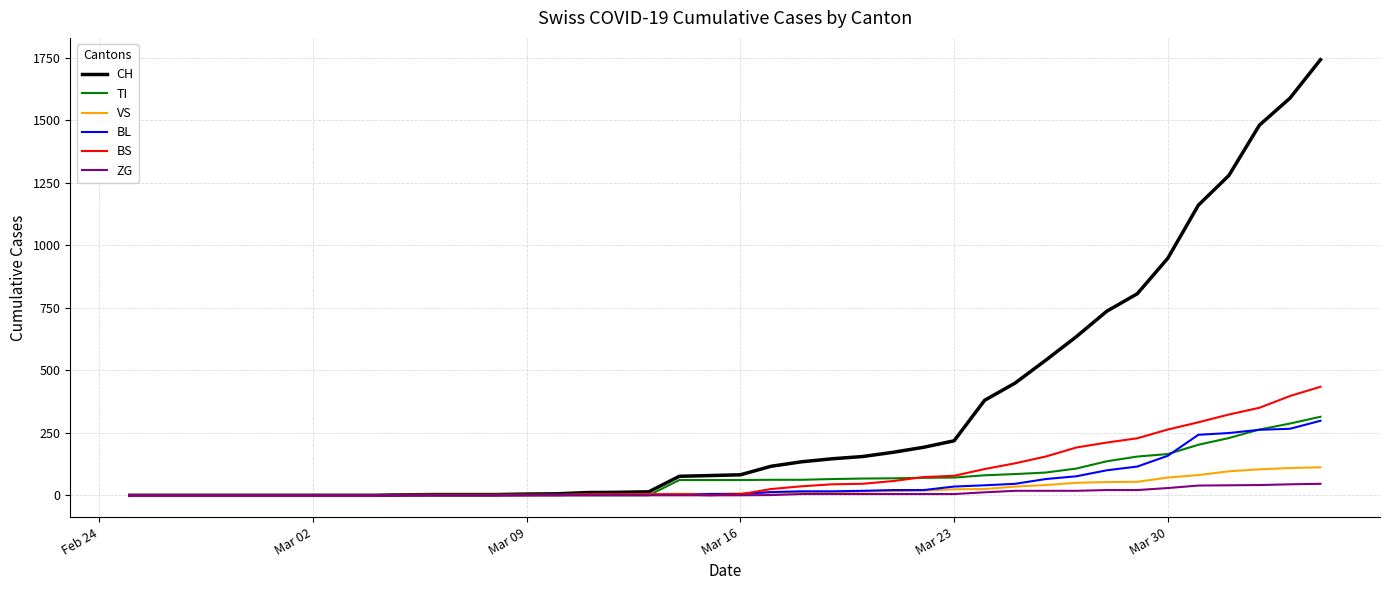

What is the greatest value displayed?

1742